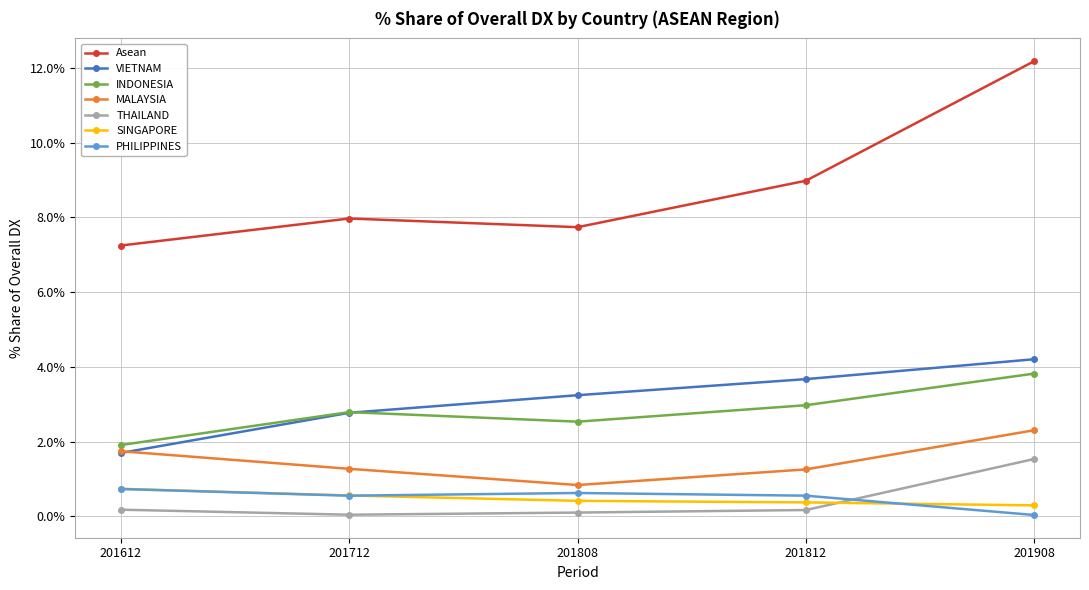

What is the value of the SINGAPORE point at the 5th from the left?

0.3